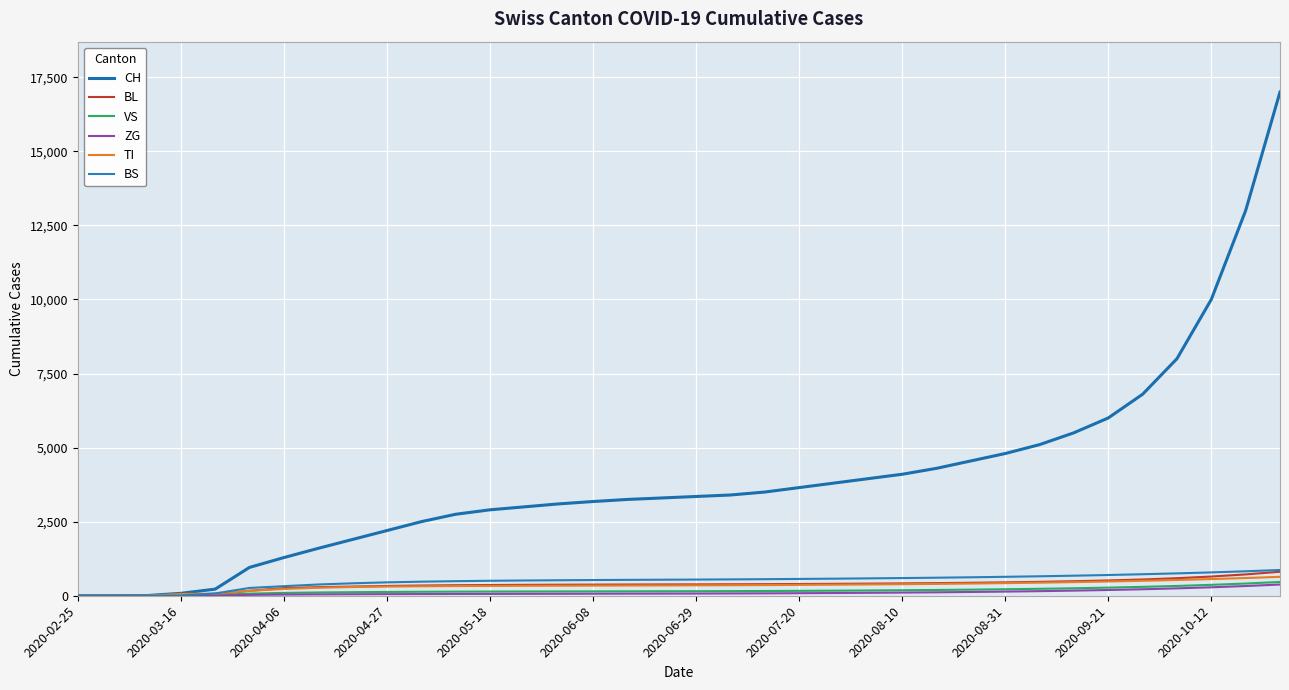

How many lines are shown in the chart?

6